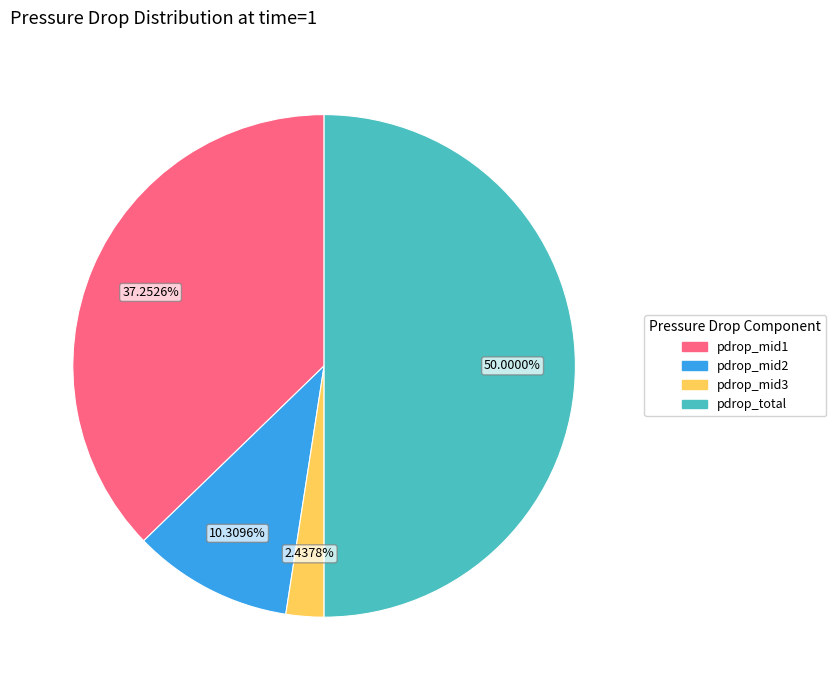

What is the majority slice?

pdrop_total